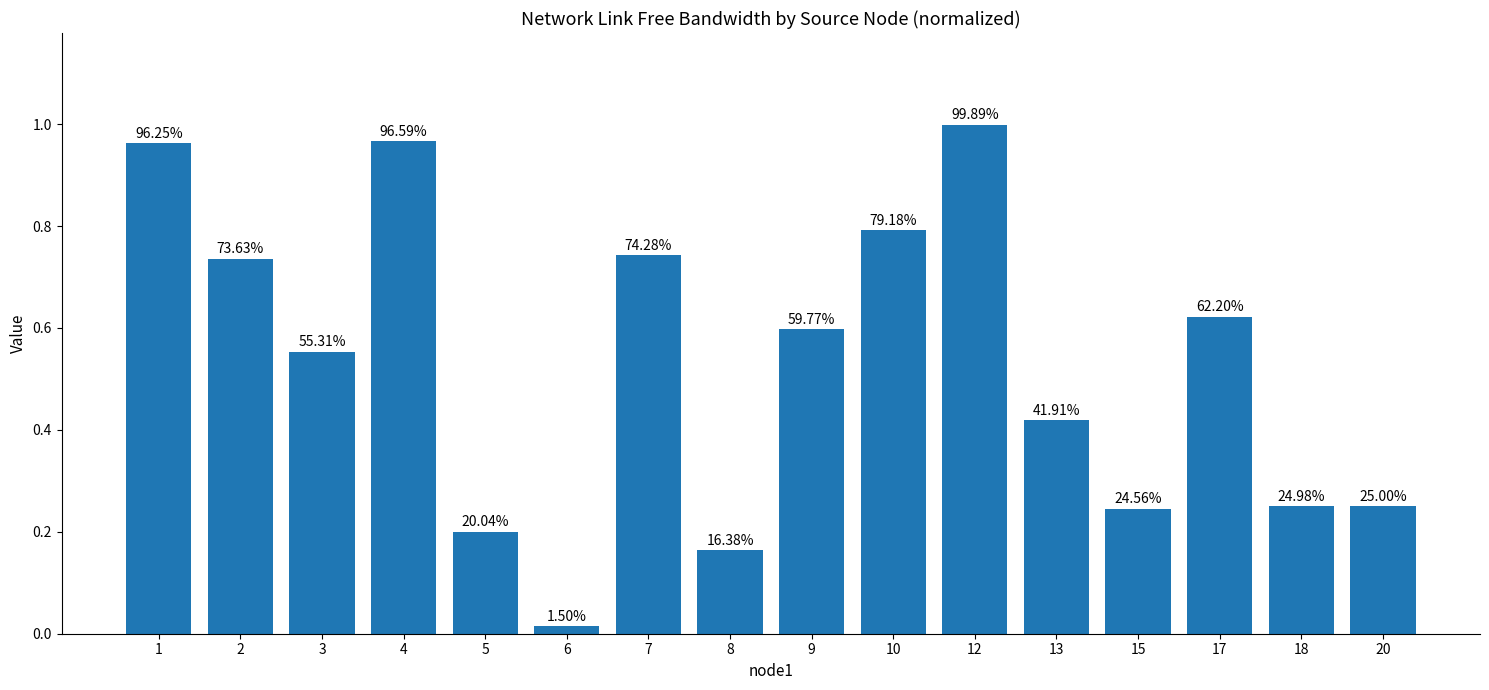

The chart shows a value of 0.2 at 8. True or false?

True